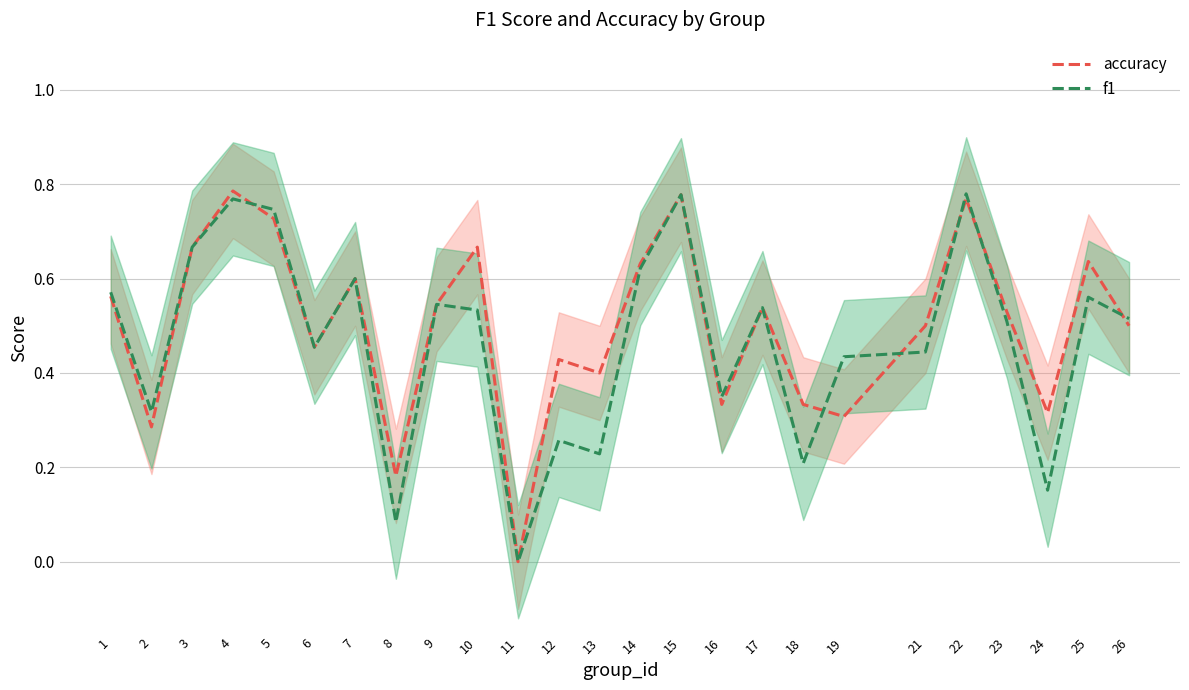

In f1, how many points are higher than both neighbors (excluding endpoints)?

8